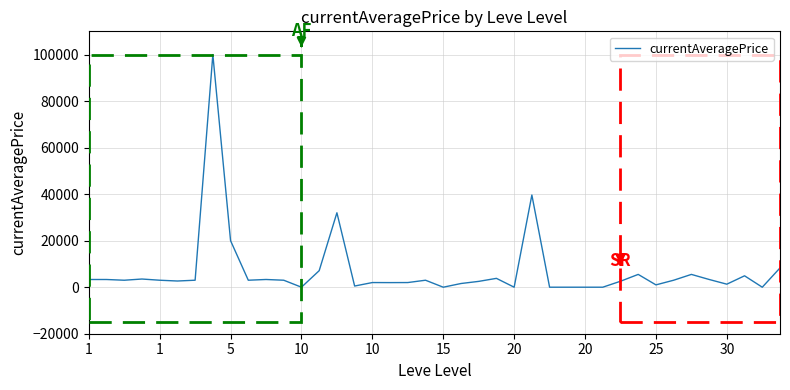

What is the difference between the maximum and minimum values?

100007.0